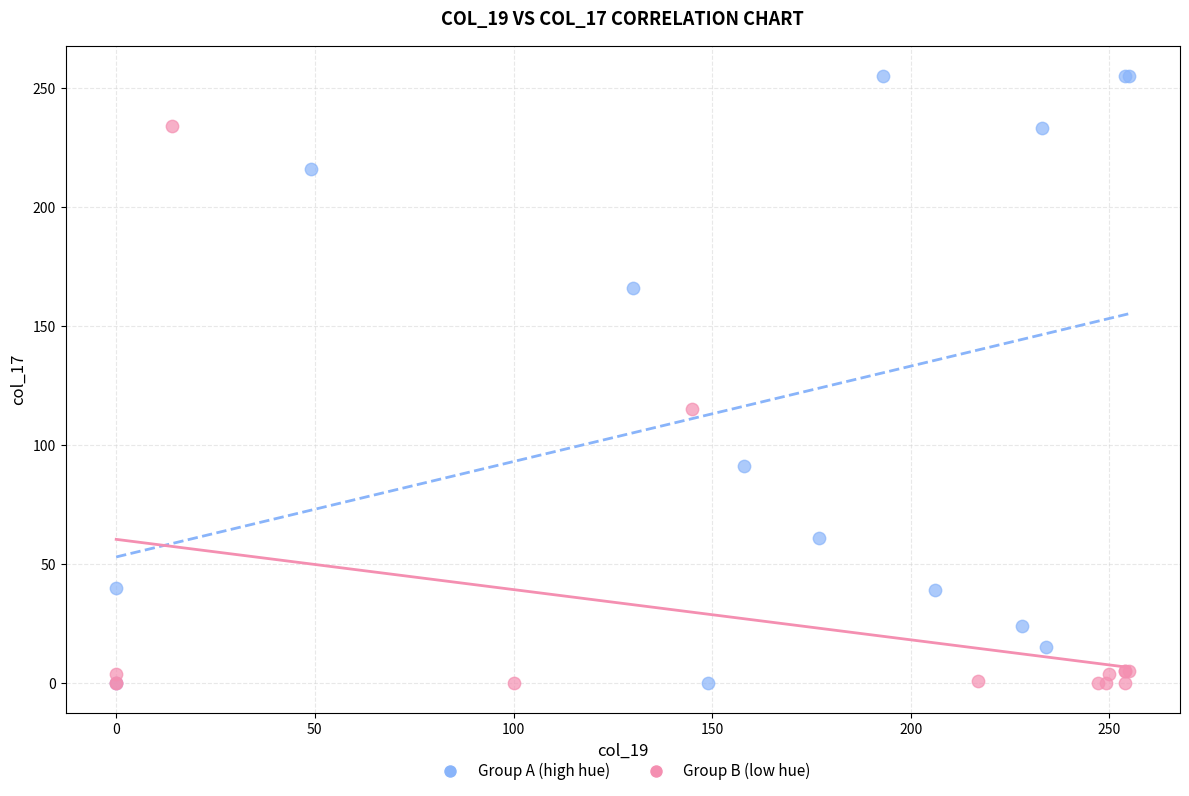

What are all the series names shown in the legend?

Group A (high hue), Group B (low hue)